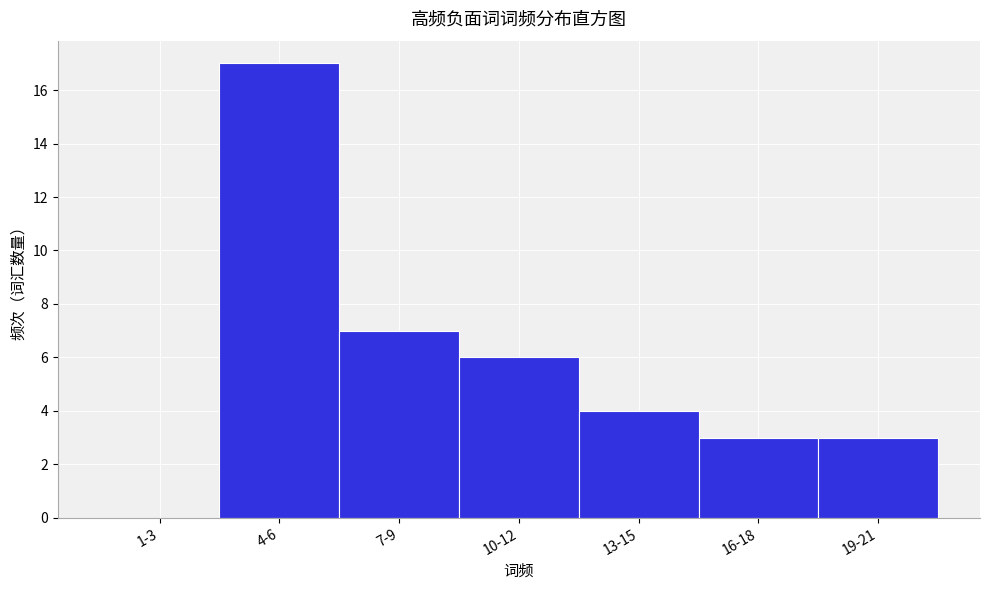

Reading left to right, list all the values displayed in this chart.

1-3=0	4-6=17	7-9=7	10-12=6	13-15=4	16-18=3	19-21=3